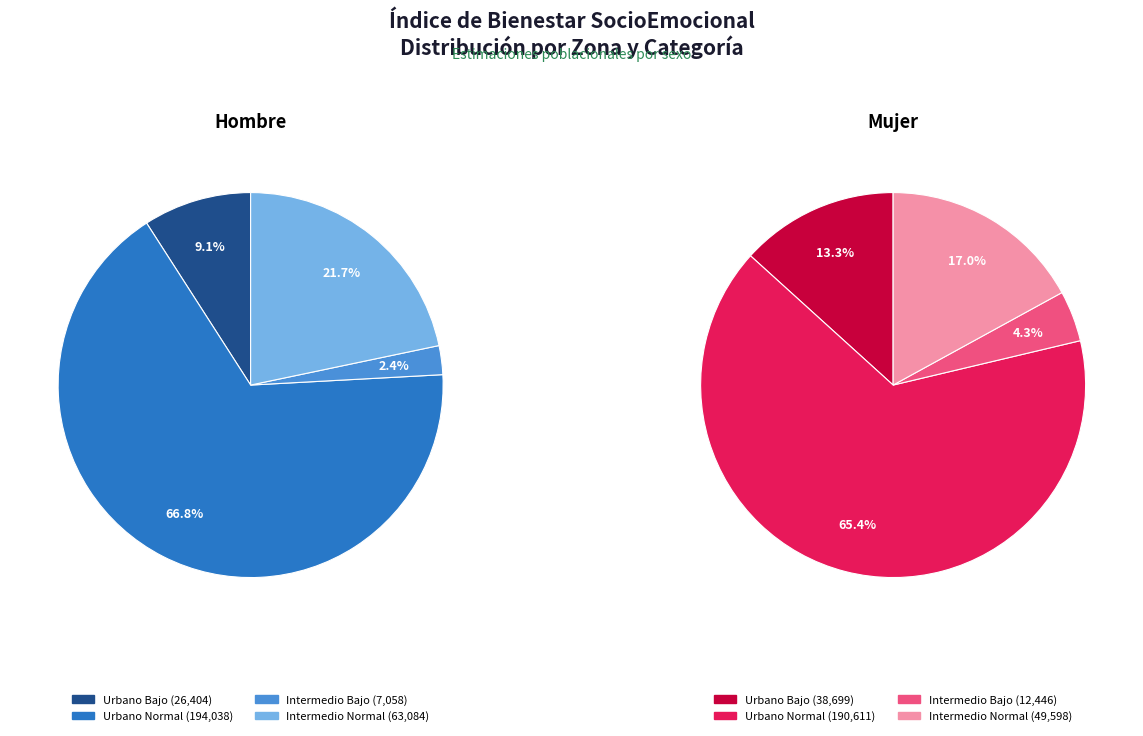

To the nearest percent, what portion does Intermedio Bajo represent?

4%